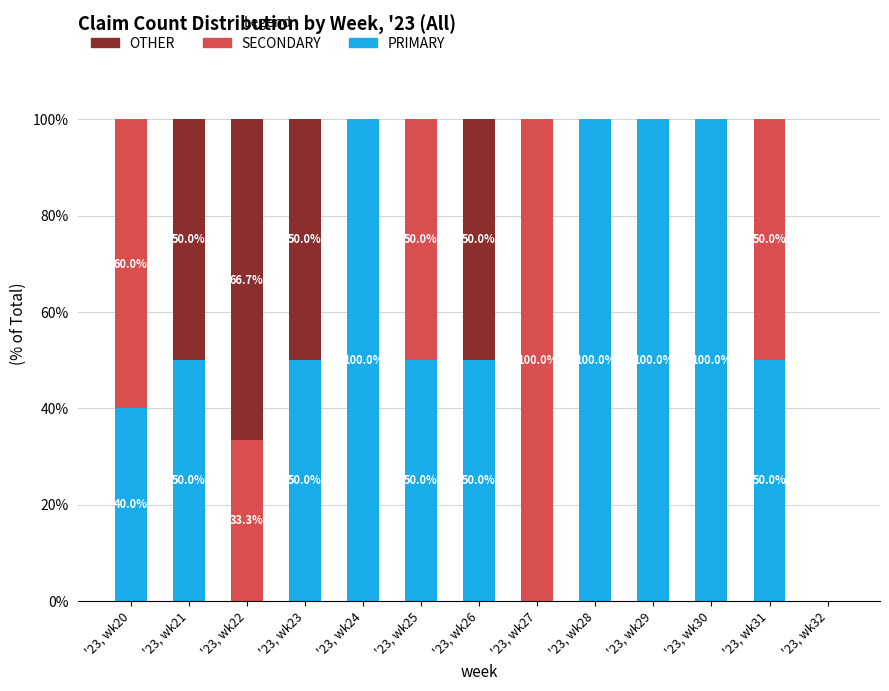

The value of PRIMARY at '23, wk28 is 69.8. True or false?

False